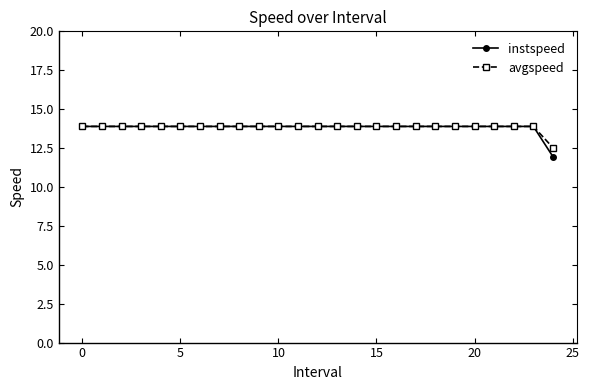

What is the greatest value displayed?

13.9